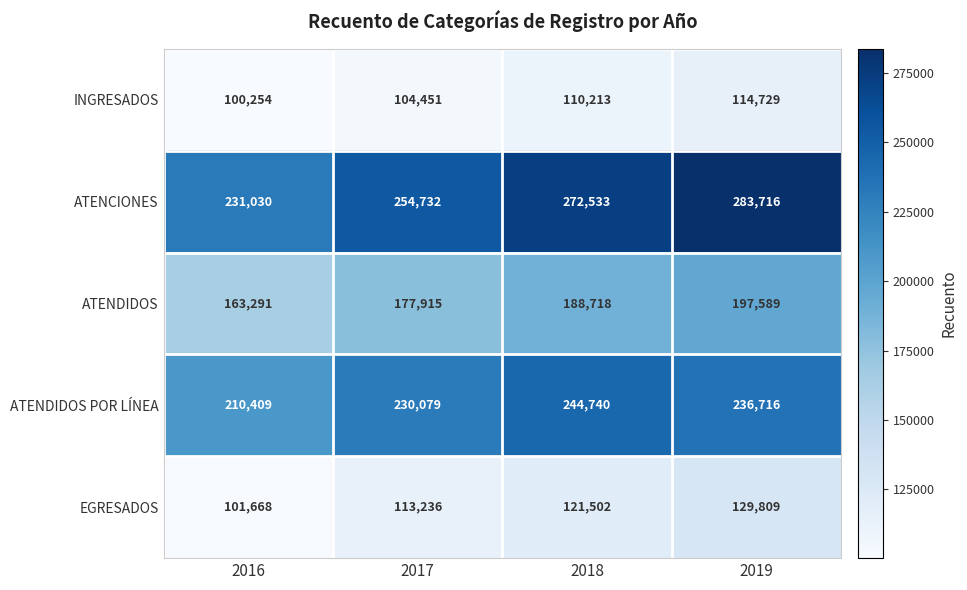

What is the spread (max minus min) of values at 2016?

130776